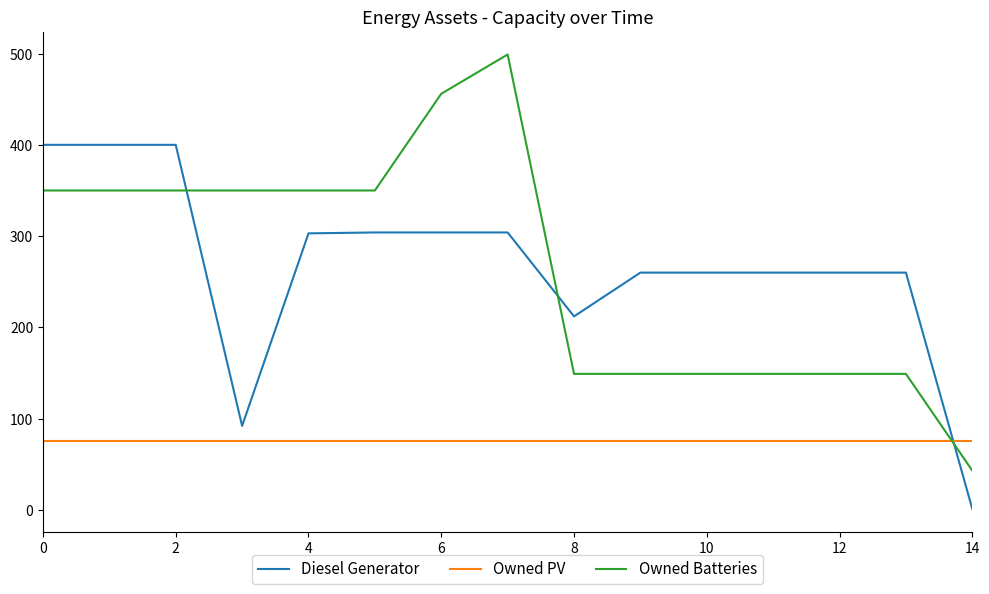

How many times do Diesel Generator and Owned PV cross each other?

1